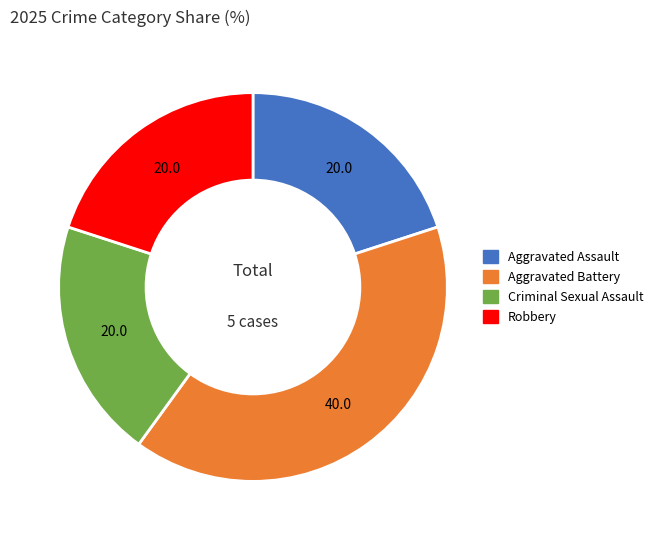

Is it true that Aggravated Assault is 20% of the pie?

True